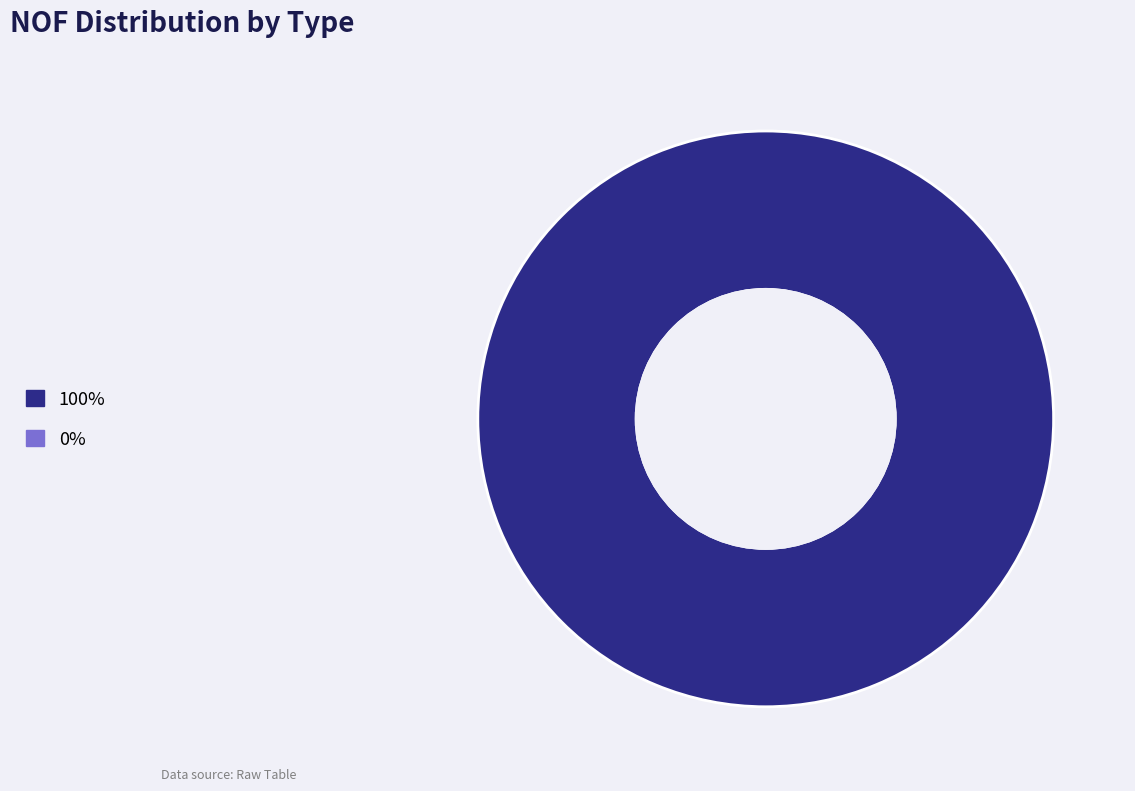

Is there a majority slice in this chart?

Yes